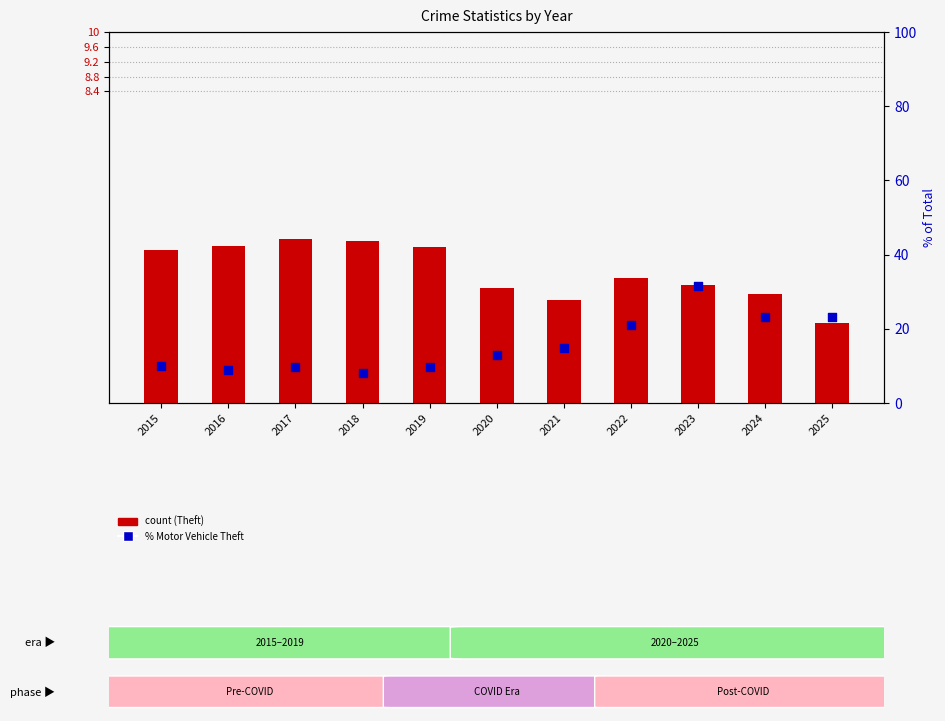

Which series reaches the maximum Y coordinate?

Motor Vehicle Theft